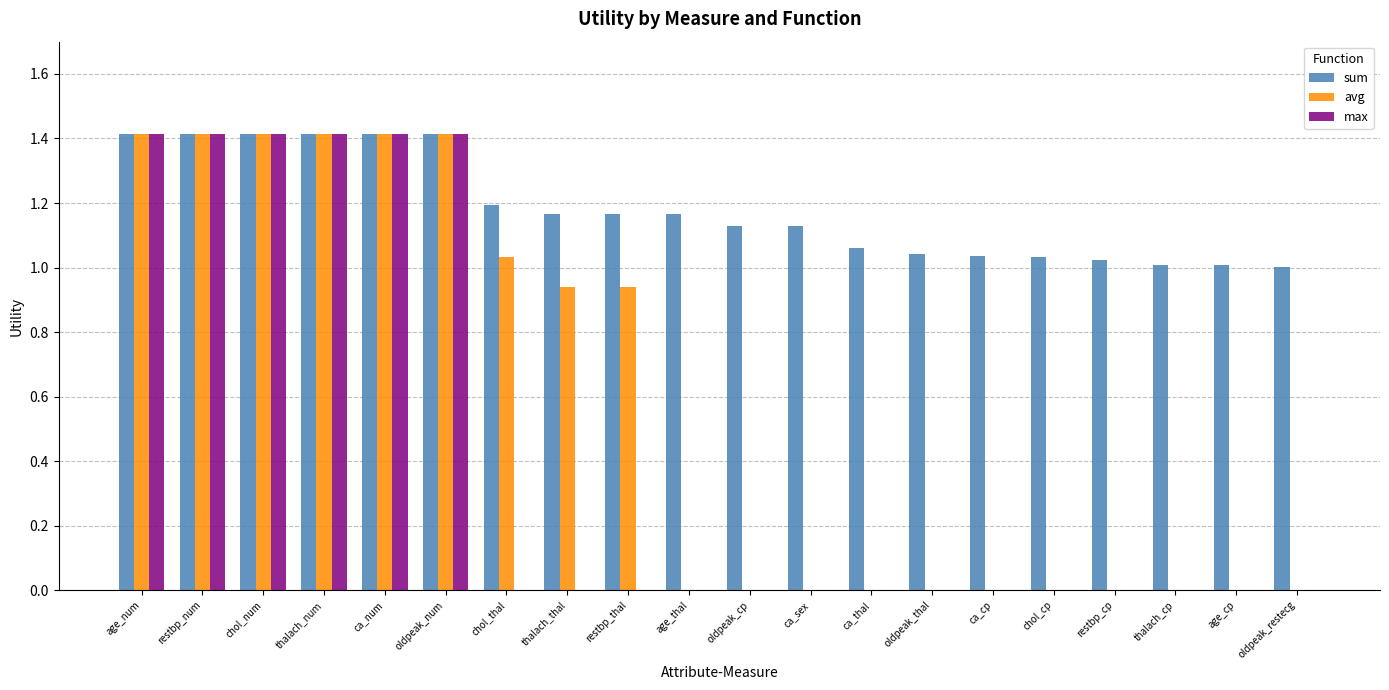

Are the bars horizontal?

No